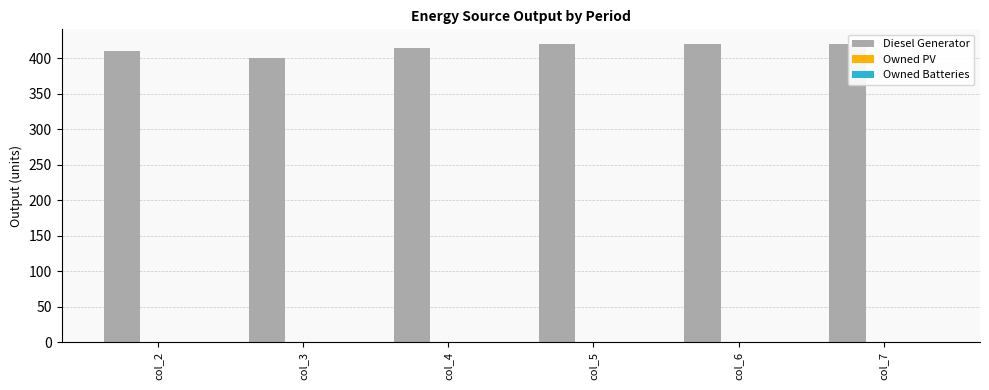

Does the chart contain any negative values?

No